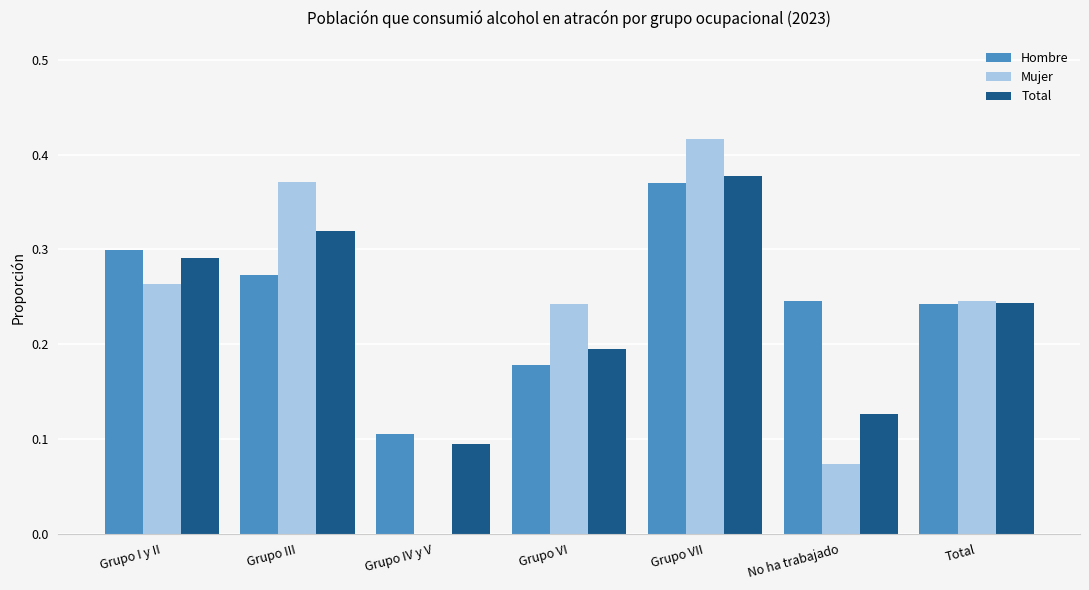

Are the bars horizontal?

No